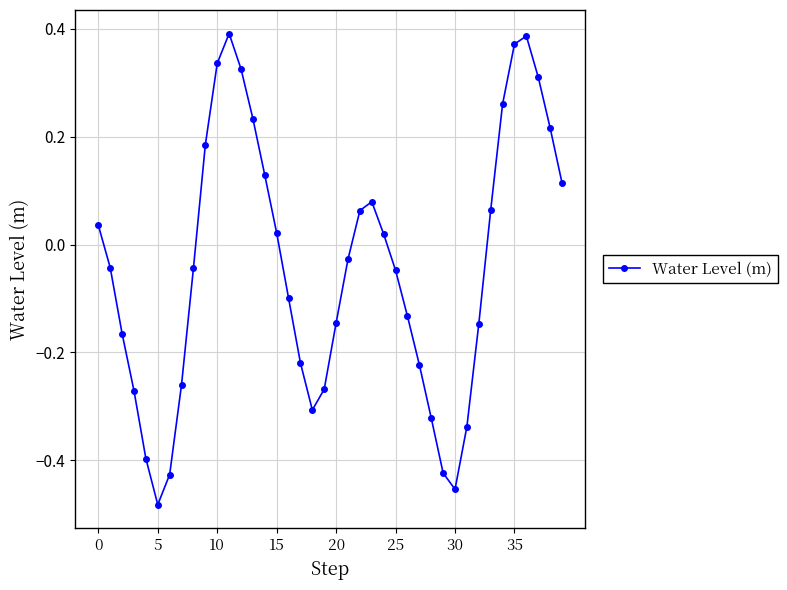

How many data points are above 0?

18